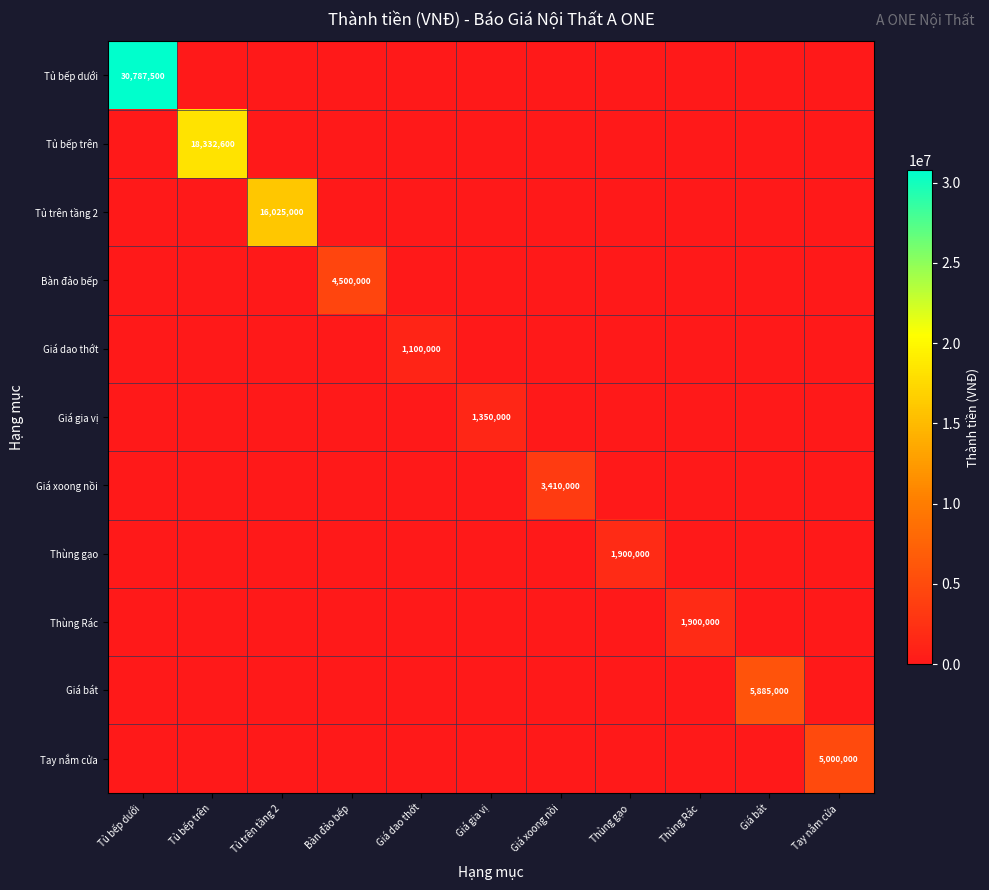

Is the value of Thùng gạo at Thùng gạo greater than the value of Giá gia vị at Giá gia vị?

Yes